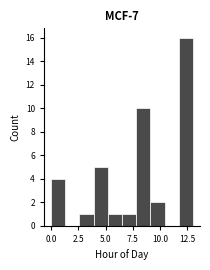

Around what value on the x-axis is the tallest bar? Give the approximate position of its centre, as read against the axis.

12.5